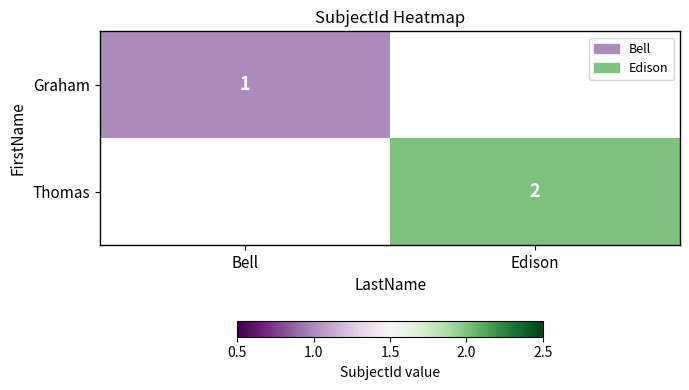

The Thomas series shows 2 at Edison. True or false?

True